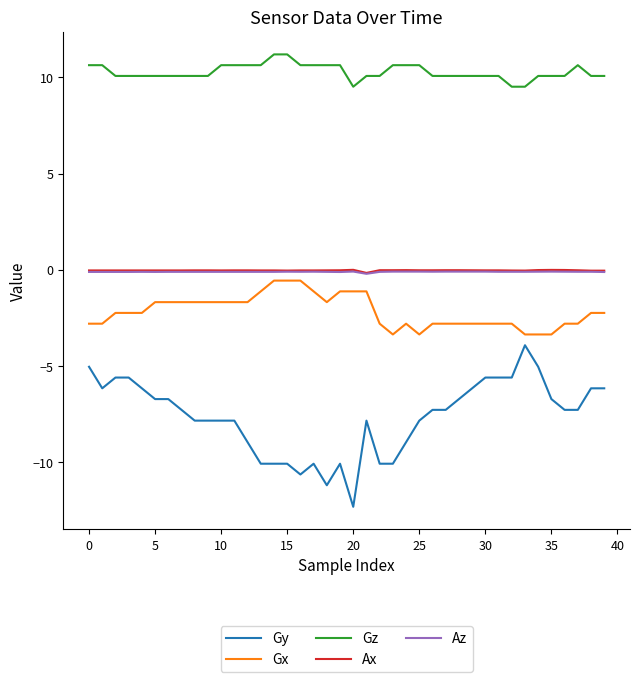

True or false: Gx and Ax intersect in this chart.

False